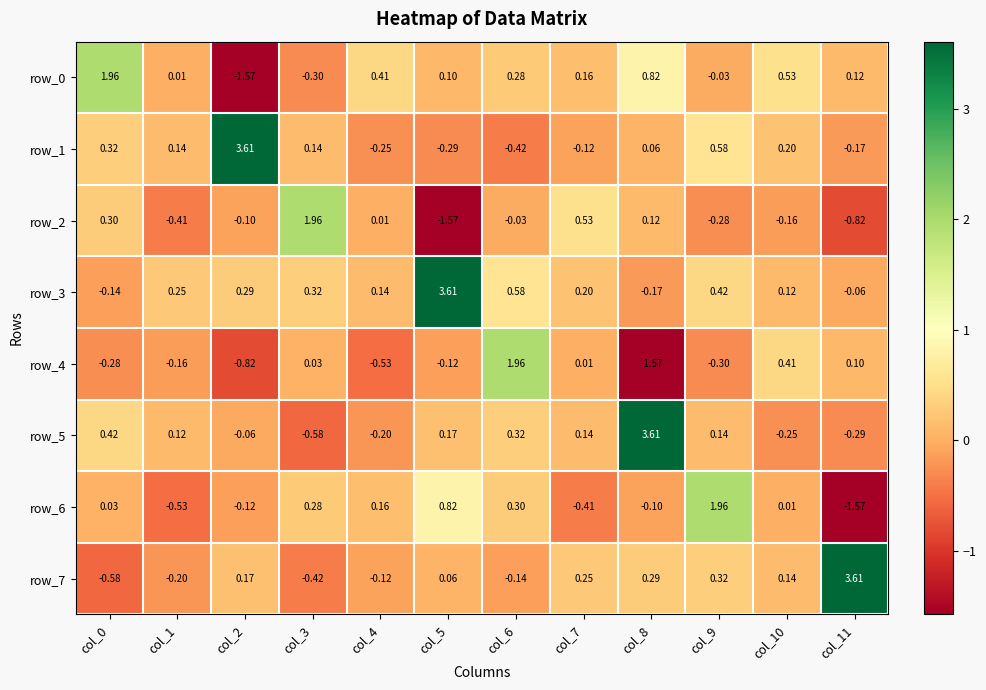

Is the value of row_4 at col_5 greater than the value of row_2 at col_8?

No